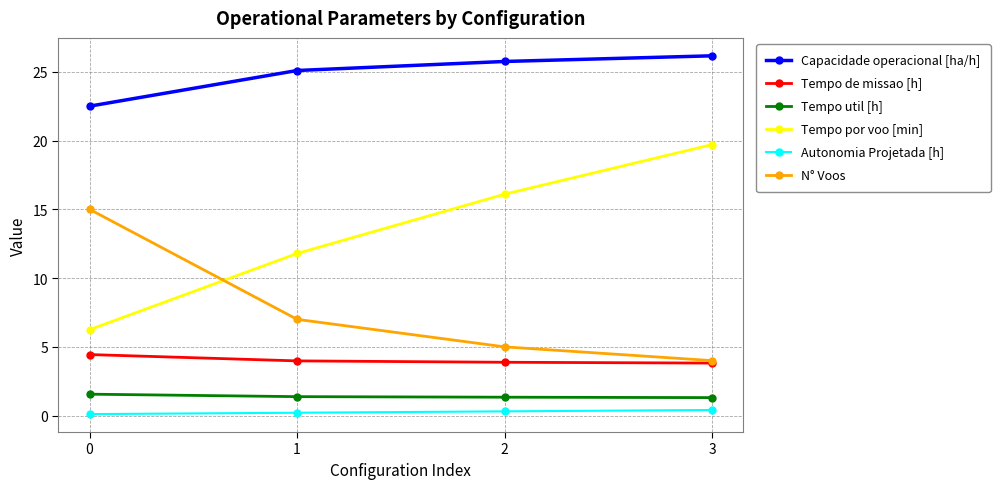

Does the chart have visible grid lines?

Yes